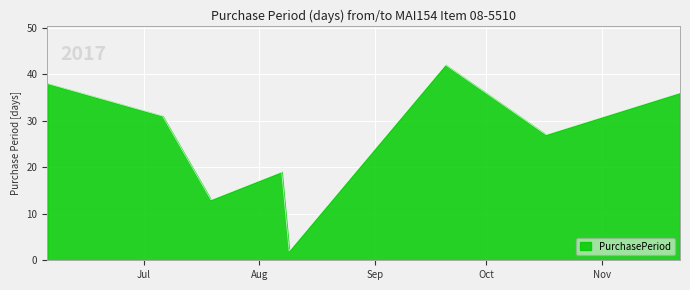

How many interior local valleys (lower than both neighbors) does the data have?

3